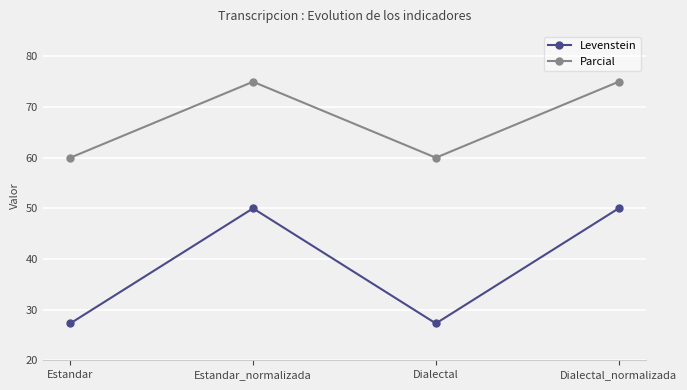

The Levenstein series shows 82.3 at Estandar_normalizada. True or false?

False